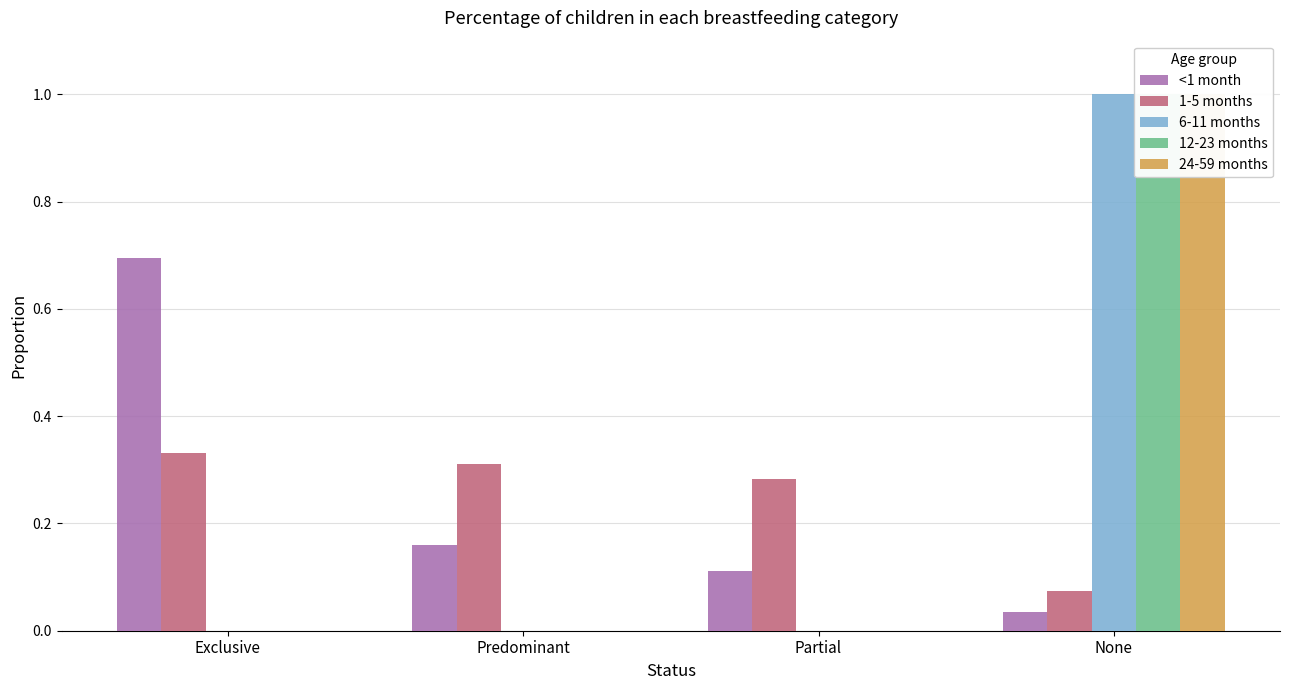

Is it true that 12-23 months equals -0.5 at Predominant?

False